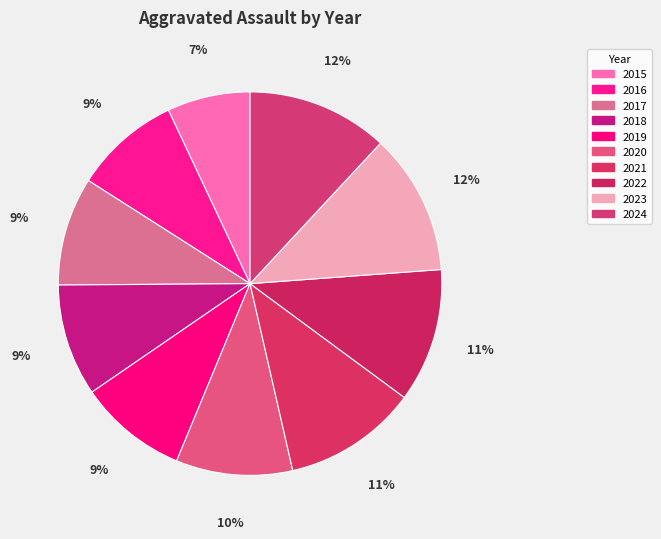

What portion of the pie excludes 2016?

91.0%